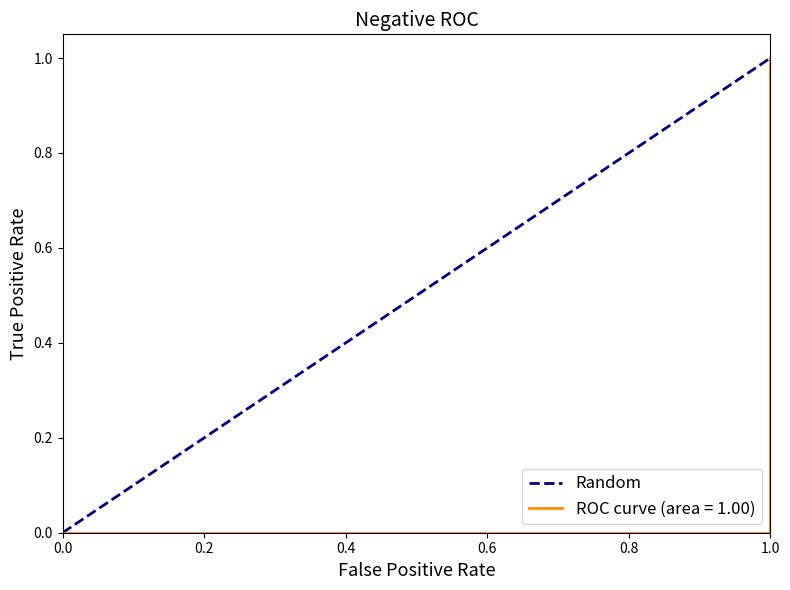

Count the values in the range 0 to 1.

2